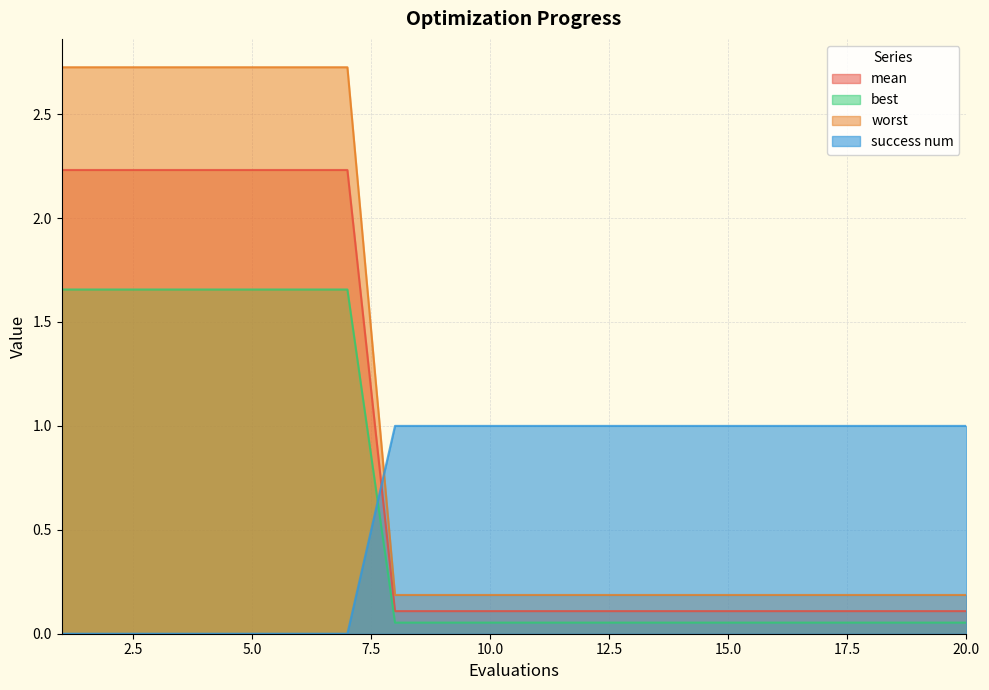

Which series has the largest range (max minus min)?

worst